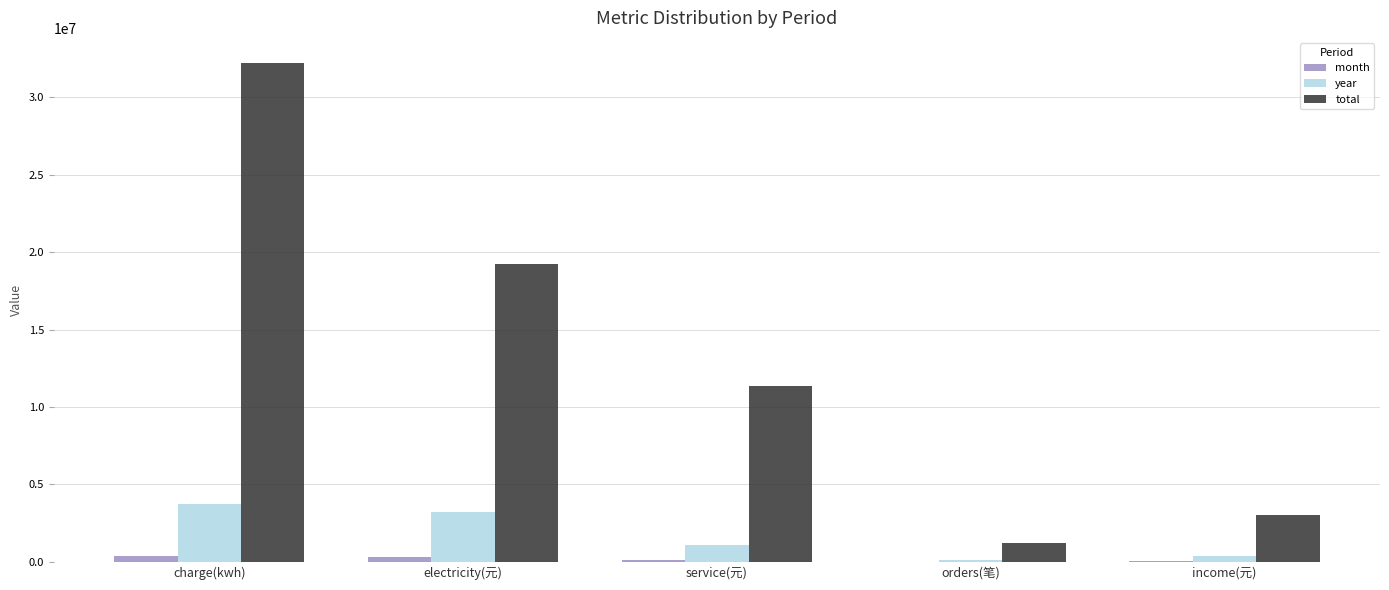

The year series shows 375153.8 at income(元). True or false?

True